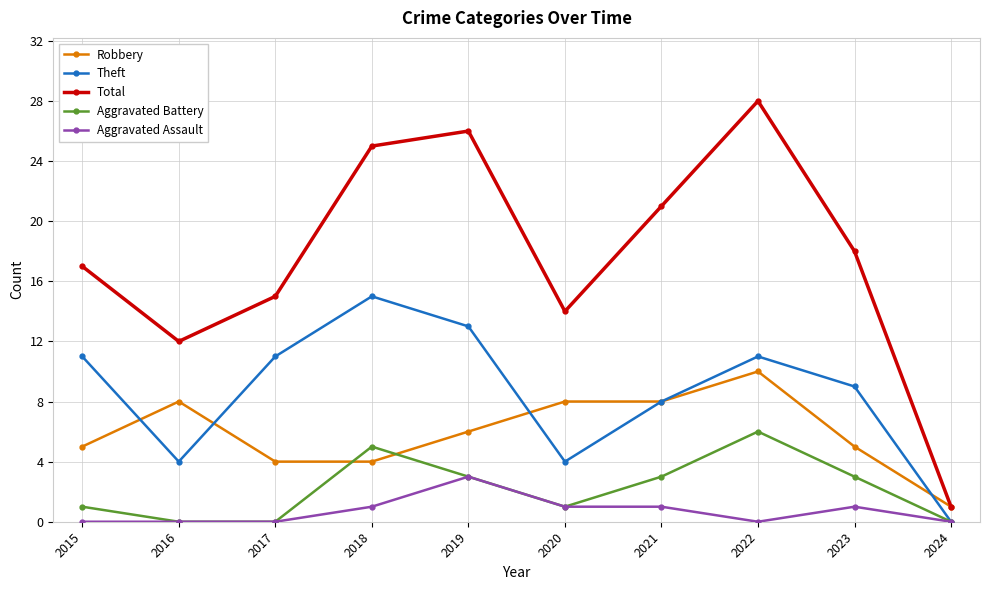

At which category is the sum across all series the highest?

2022